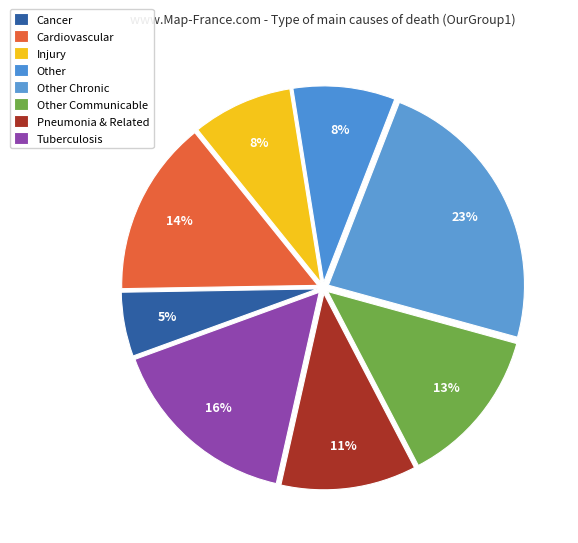

To the nearest percent, what is the difference between the Injury and Pneumonia & Related slice percentages?

3%